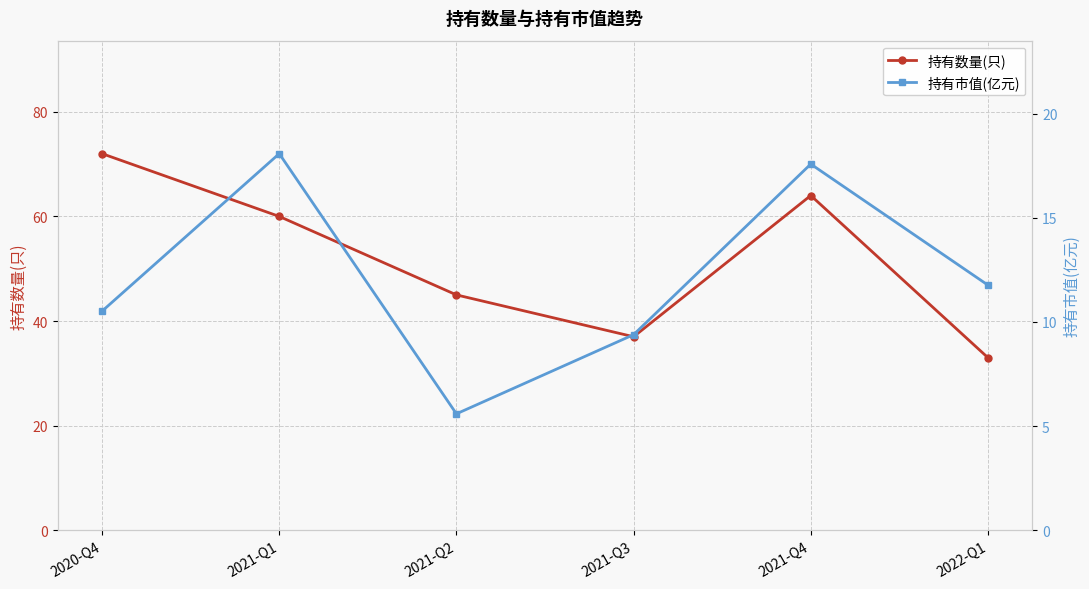

Where does the 持有市值(亿元) series first go above 11?

2021-Q1